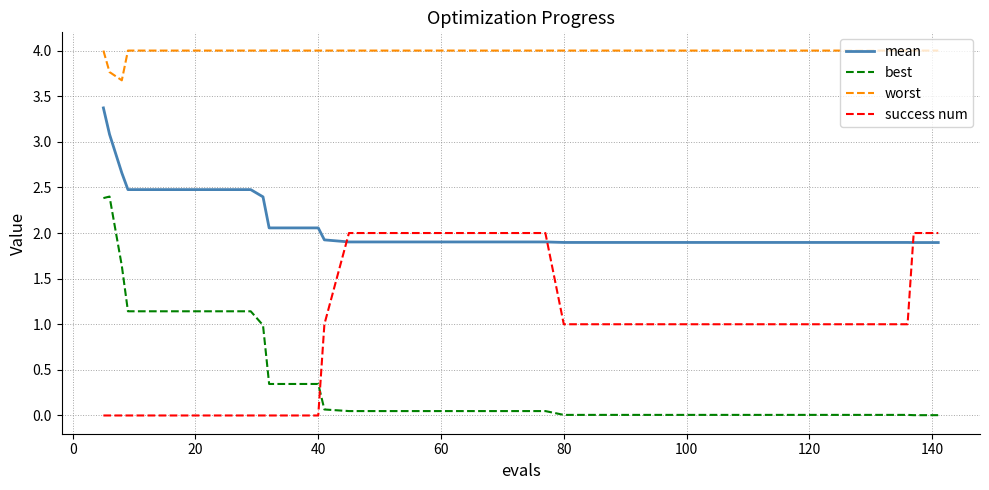

Which series has the widest spread of values?

best